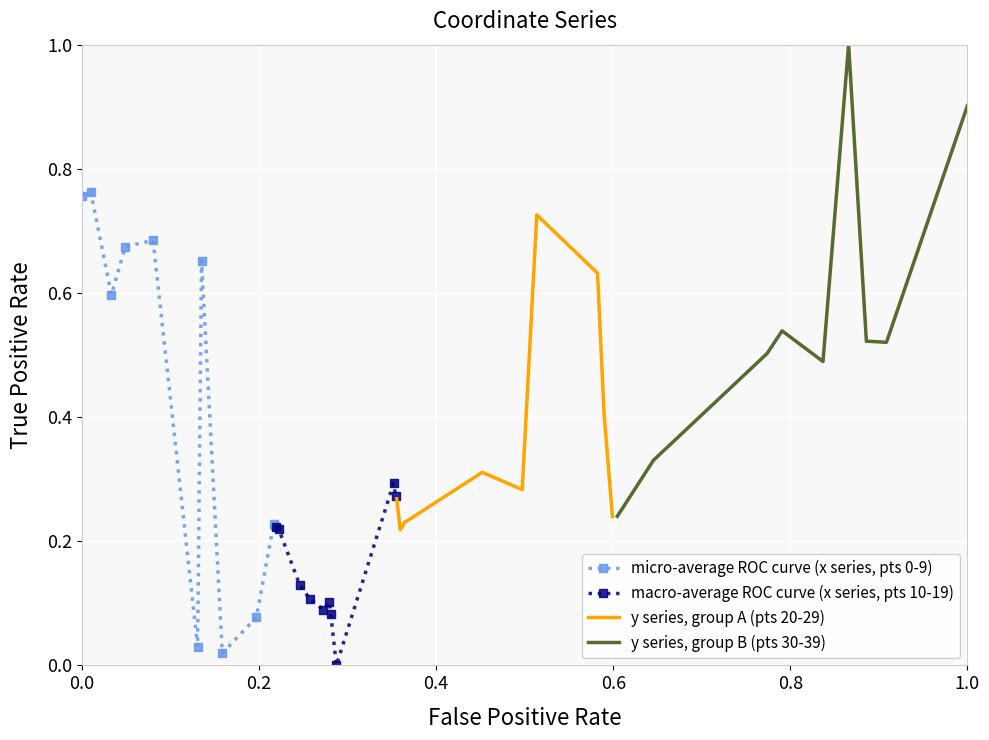

True or false: macro-average ROC curve (x series, pts 10-19) and y series, group A (pts 20-29) intersect in this chart.

True